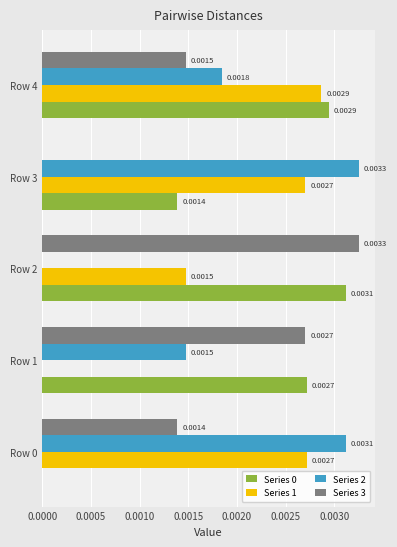

At which category is the sum across all series the highest?

Row 4